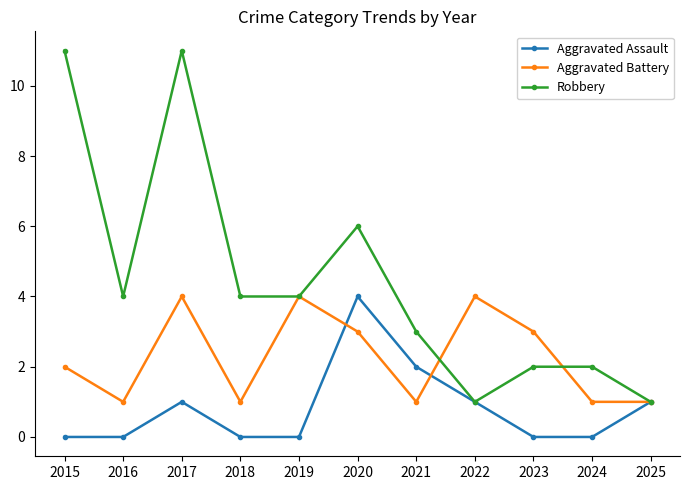

Where is Aggravated Battery nearest to the value 2?

2015